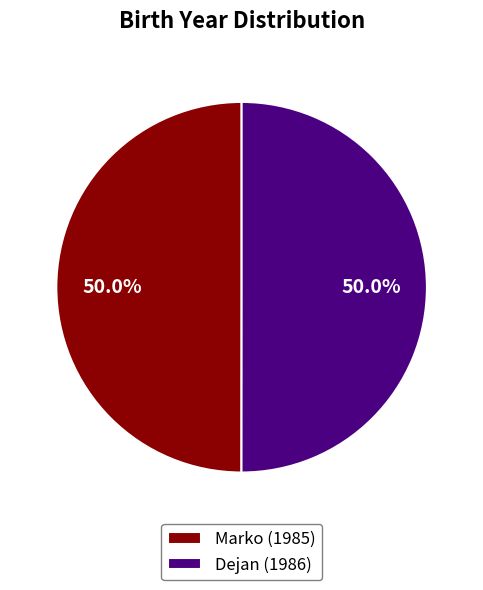

Approximately how many times larger is the value at Marko (1985) compared to Dejan (1986)?

1.0